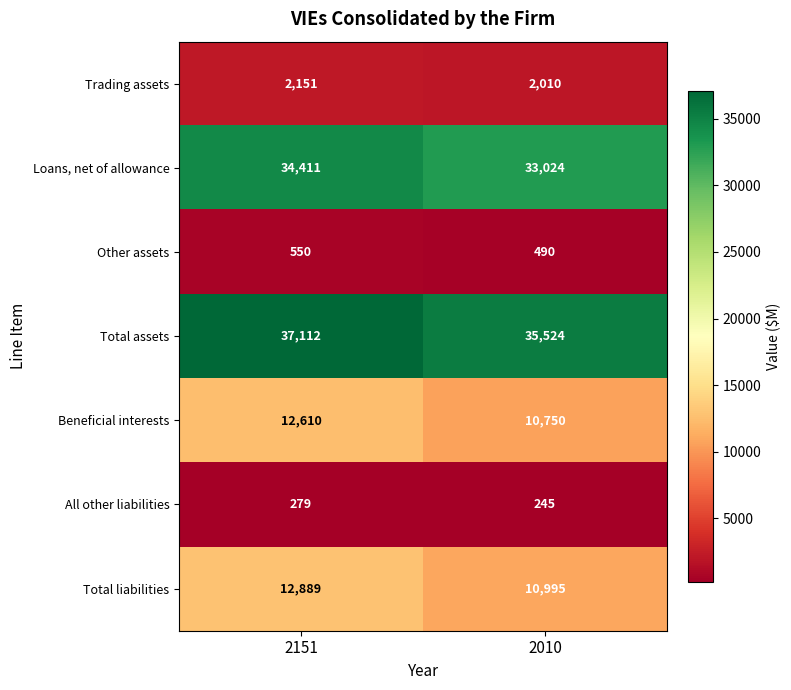

The value of Loans, net of allowance at 2151 is 50028. True or false?

False